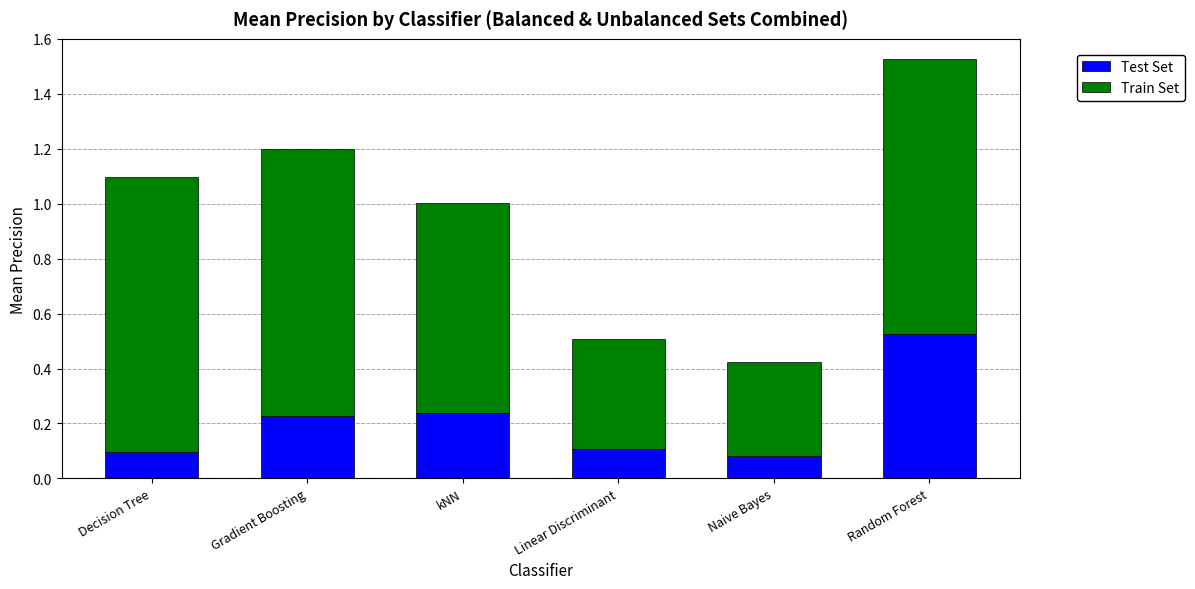

Which category has the highest value in the Test Set series?

Random Forest